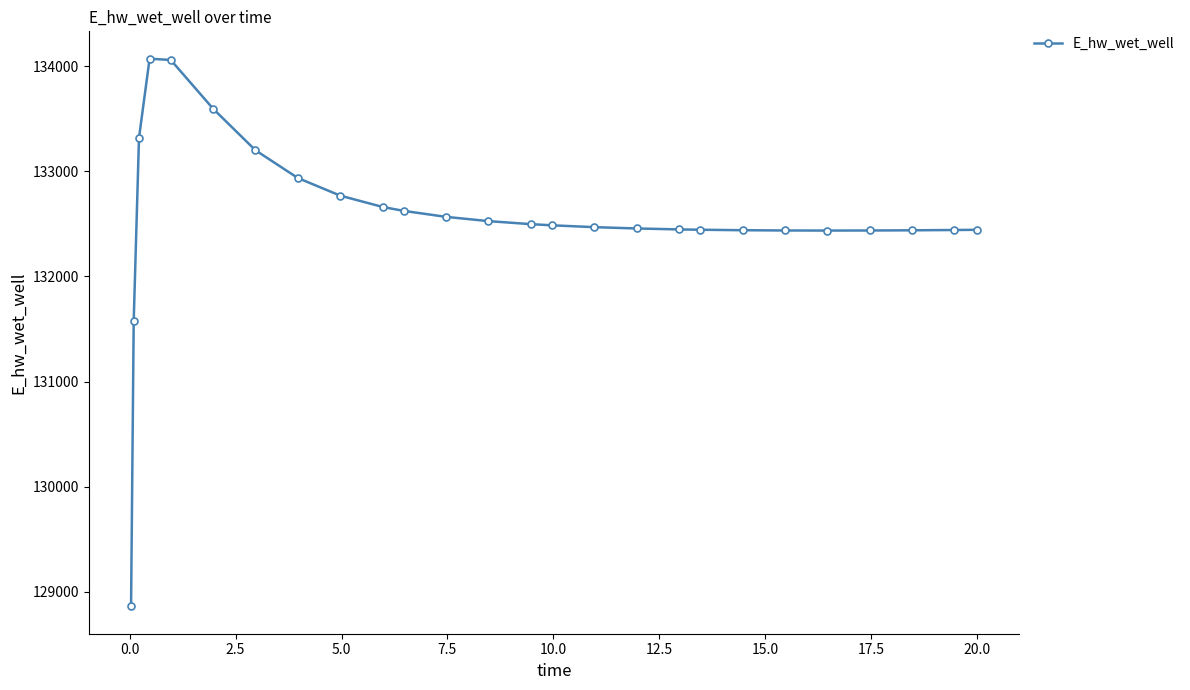

What is the difference between the maximum and second lowest values?

2491.7